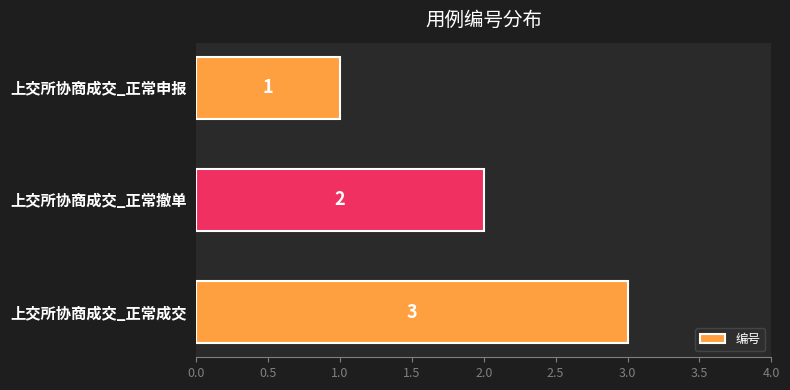

List the labels in order of value, largest first.

上交所协商成交_正常成交, 上交所协商成交_正常撤单, 上交所协商成交_正常申报